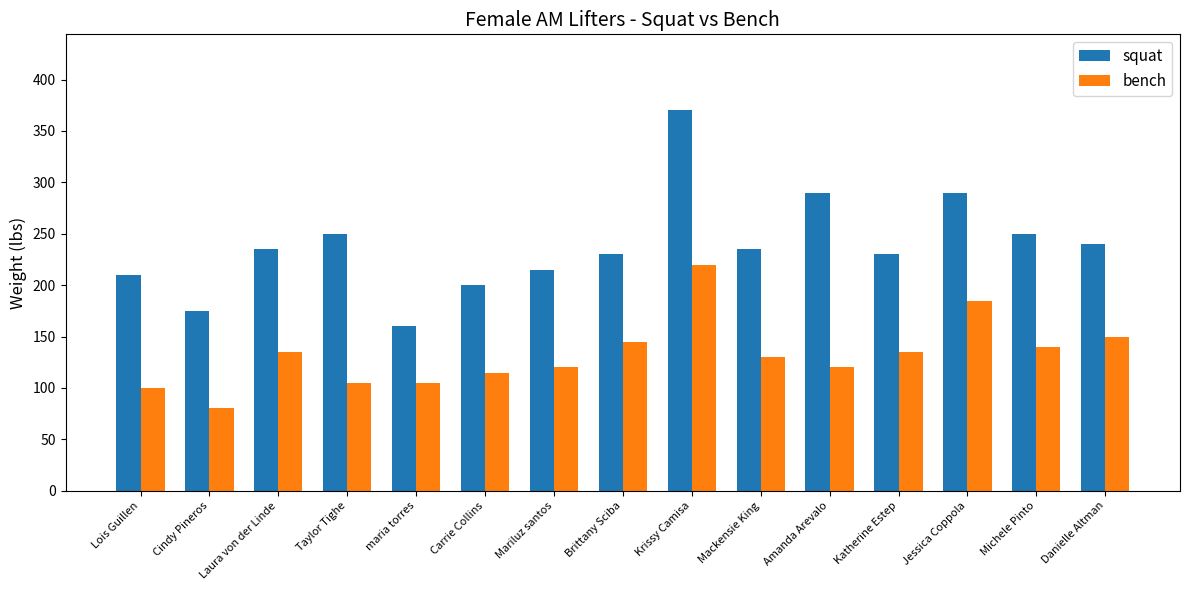

Reading right to left, extract all data points from this chart.

squat: 240	250	290	230	290	235	370	230	215	200	160	250	235	175	210
bench: 150	140	185	135	120	130	220	145	120	115	105	105	135	80	100